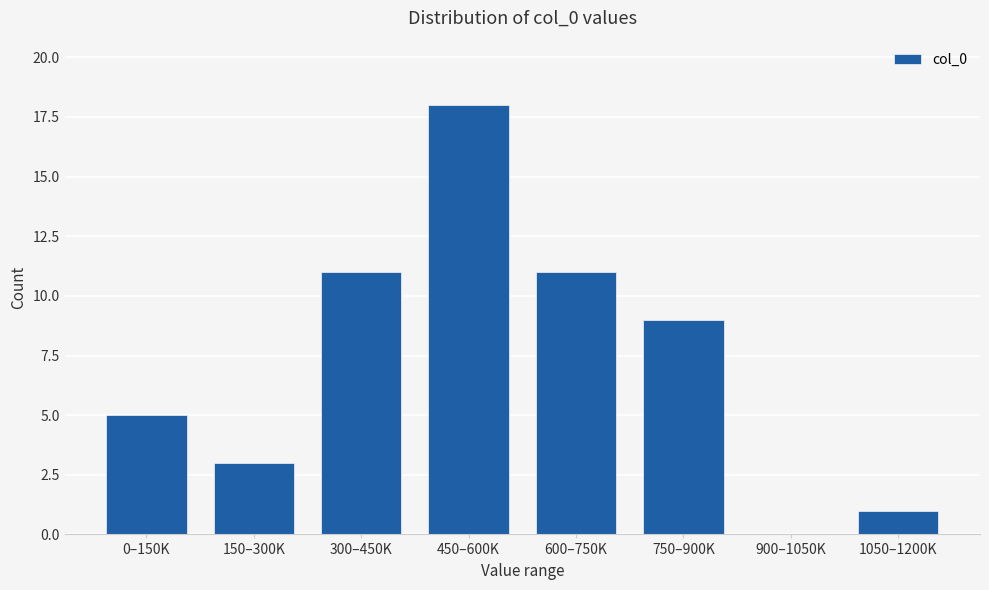

Reading left to right, what are all the values shown in this chart?

0–150K=5	150–300K=3	300–450K=11	450–600K=18	600–750K=11	750–900K=9	900–1050K=0	1050–1200K=1